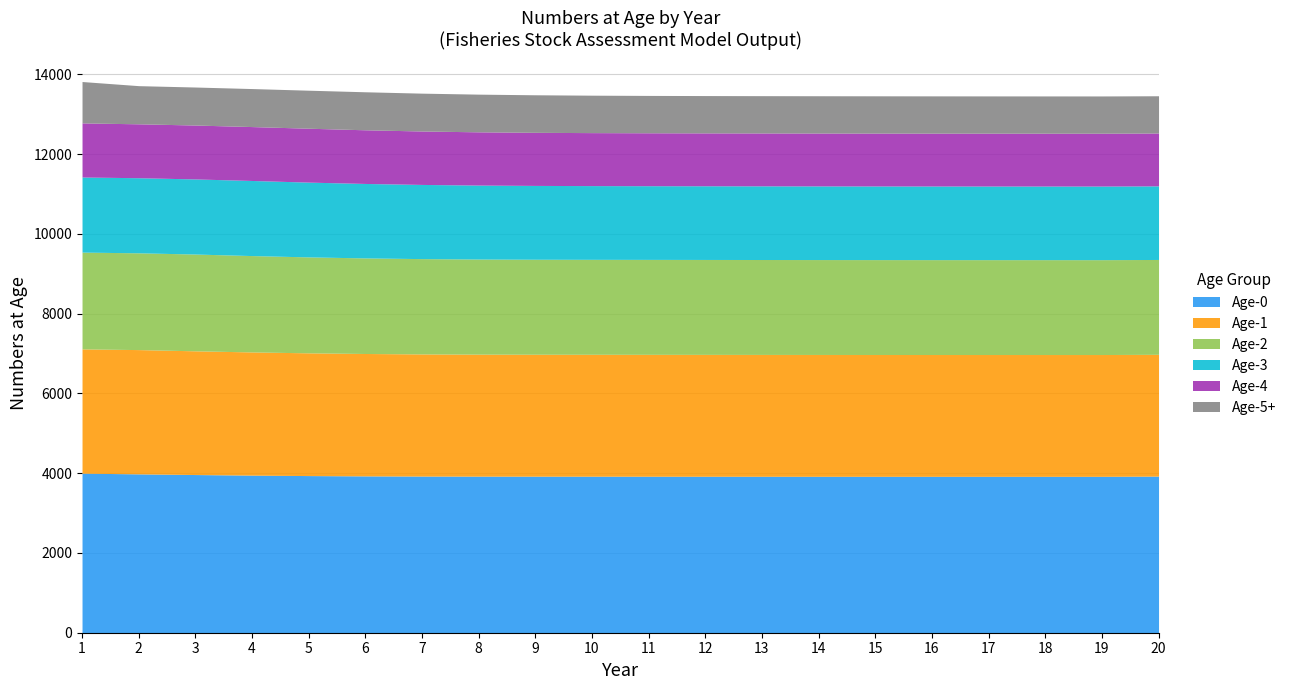

What value does the Age-3 series have at 2?

1882.6